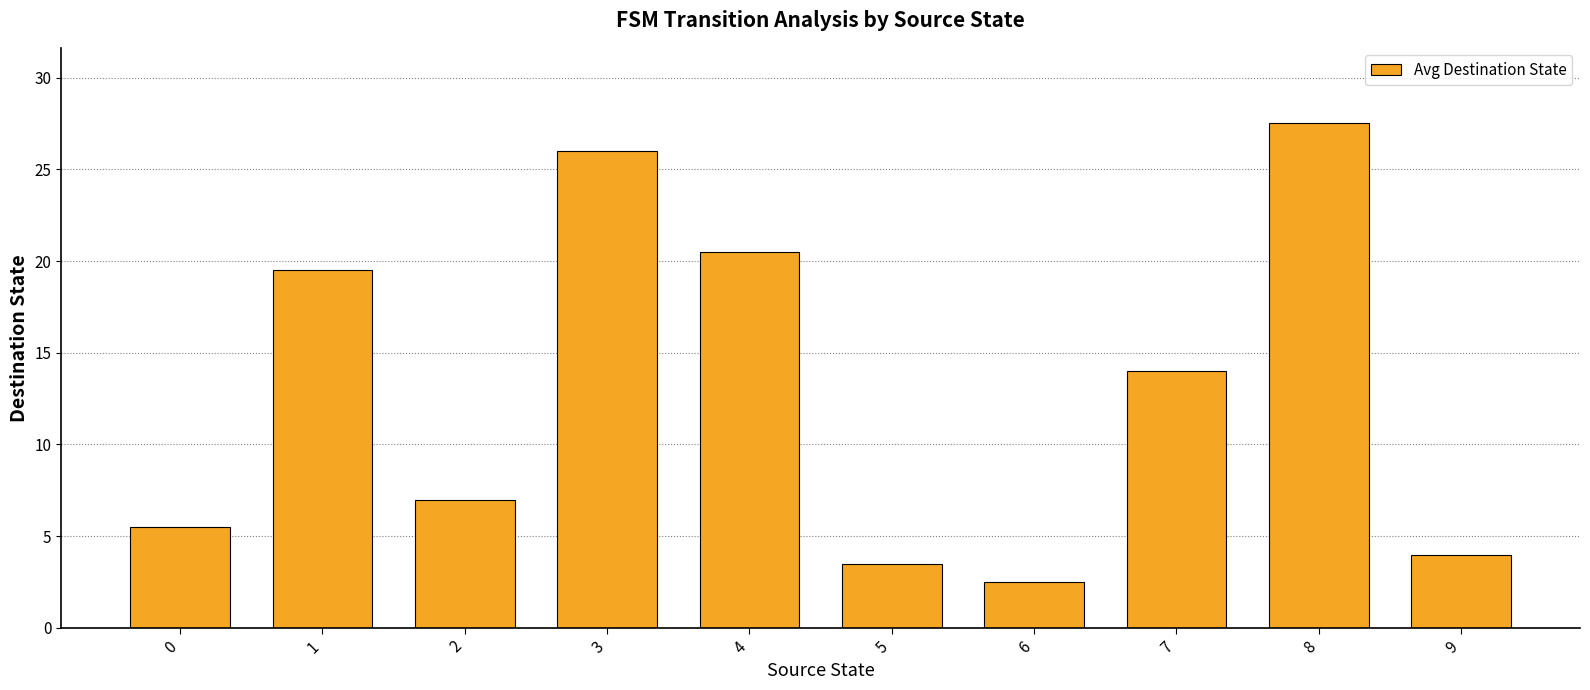

The value at 1 is 13.4. True or false?

False